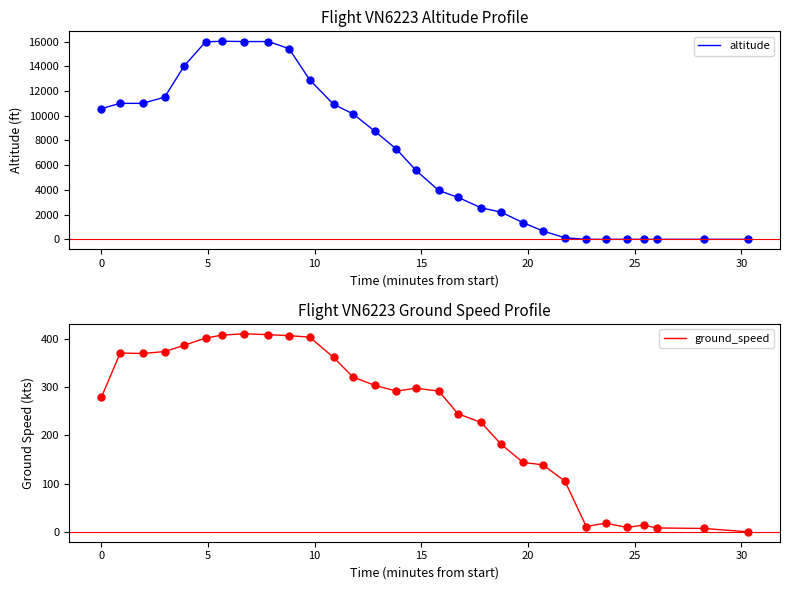

True or false: ground_speed and altitude intersect in this chart.

True